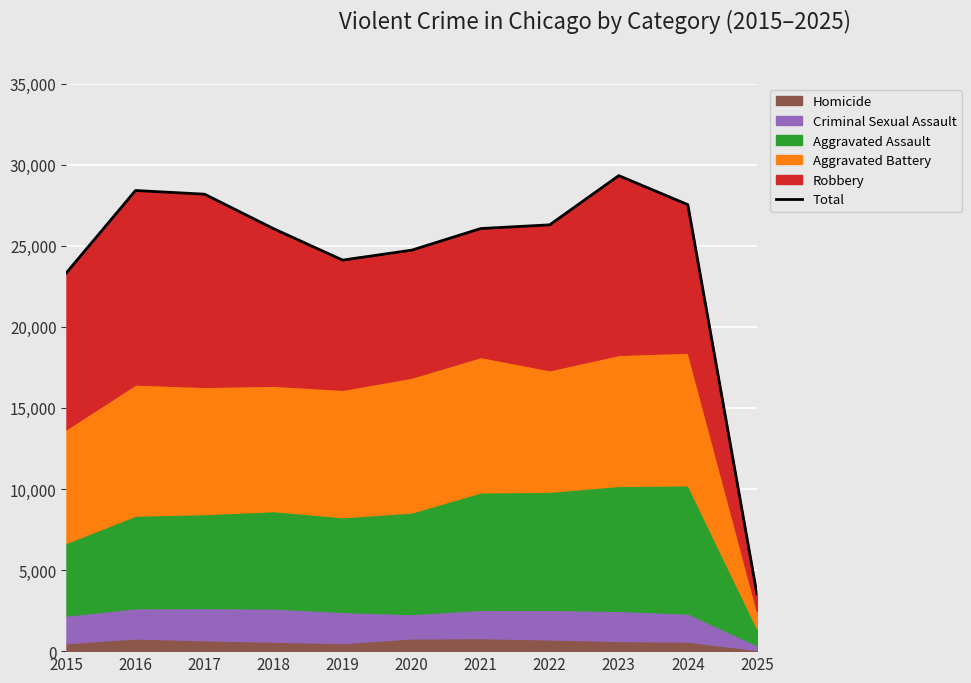

How many data points does each series have?

11